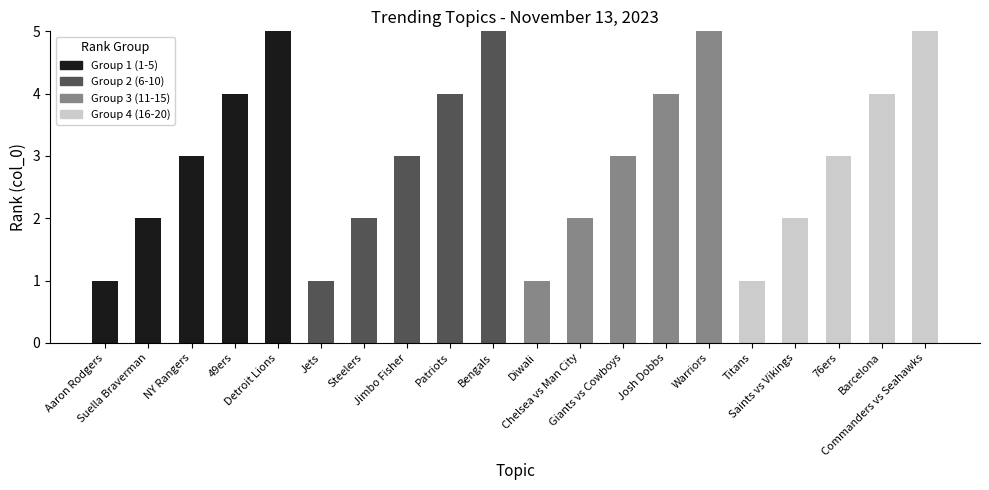

How many Group 4 (16-20) values are between 0 and 1?

16